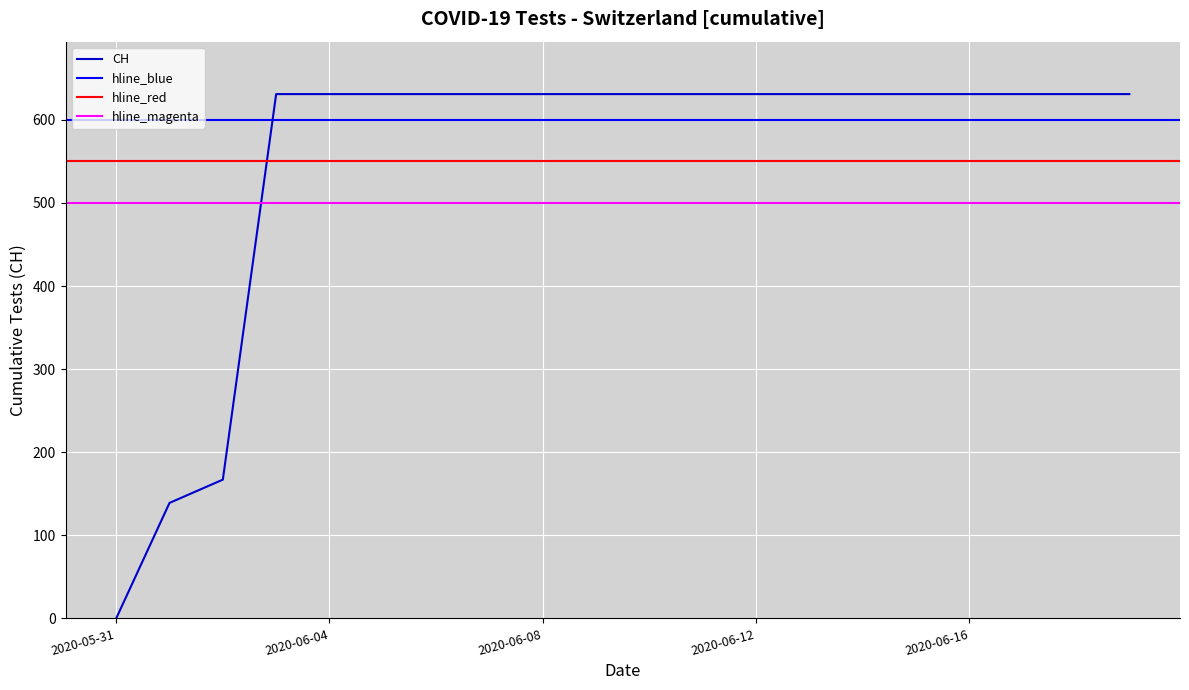

Where is the data nearest to the value 315?

2020-06-02